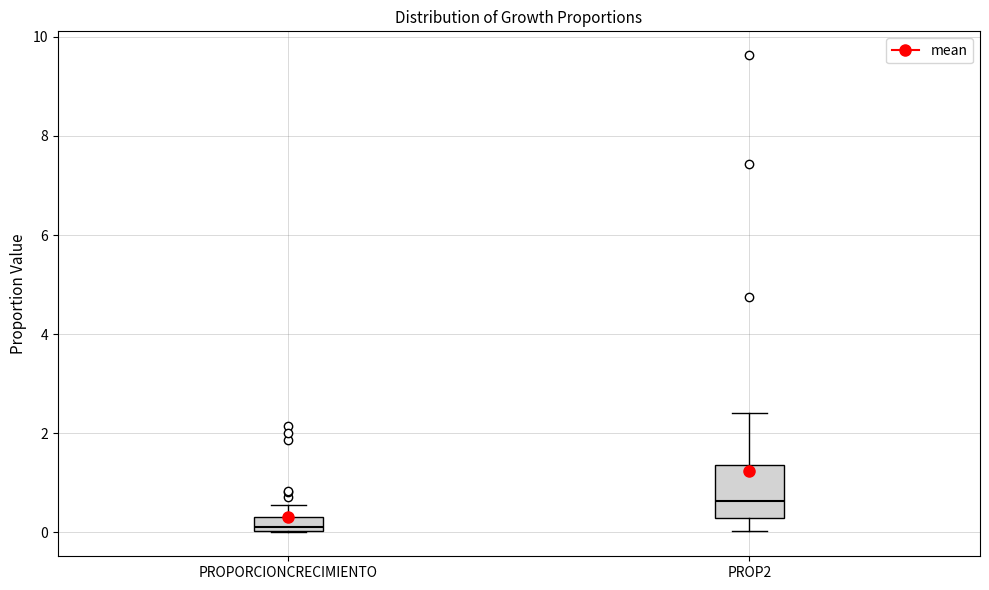

Where is the lower edge of the box for PROPORCIONCRECIMIENTO on the y-axis? The values are not printed on the chart, so give them approximately, as read against the axis.

0.0